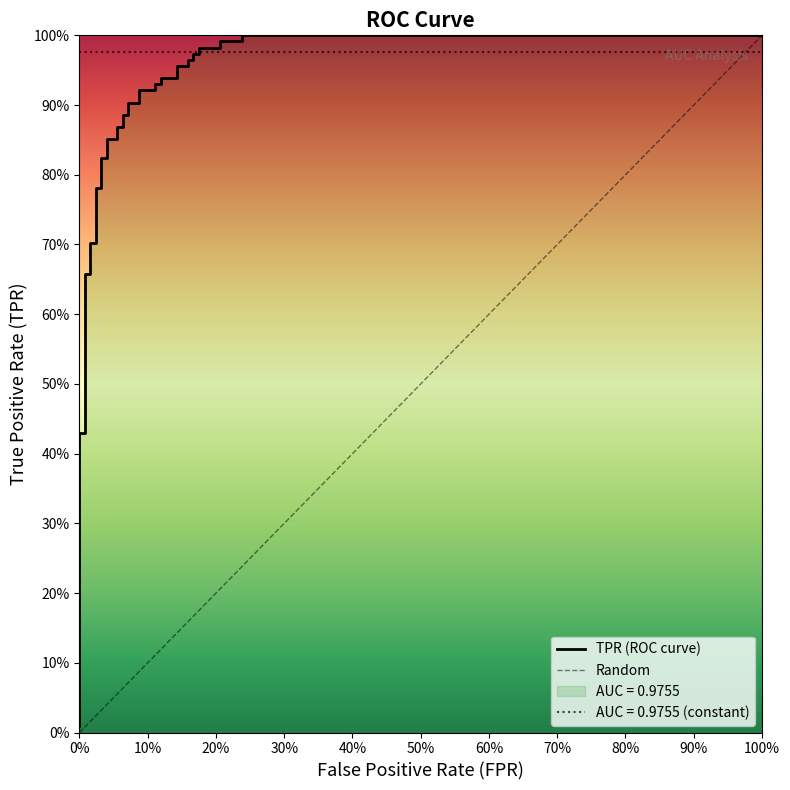

What is the maximum value shown in the chart?

1.0